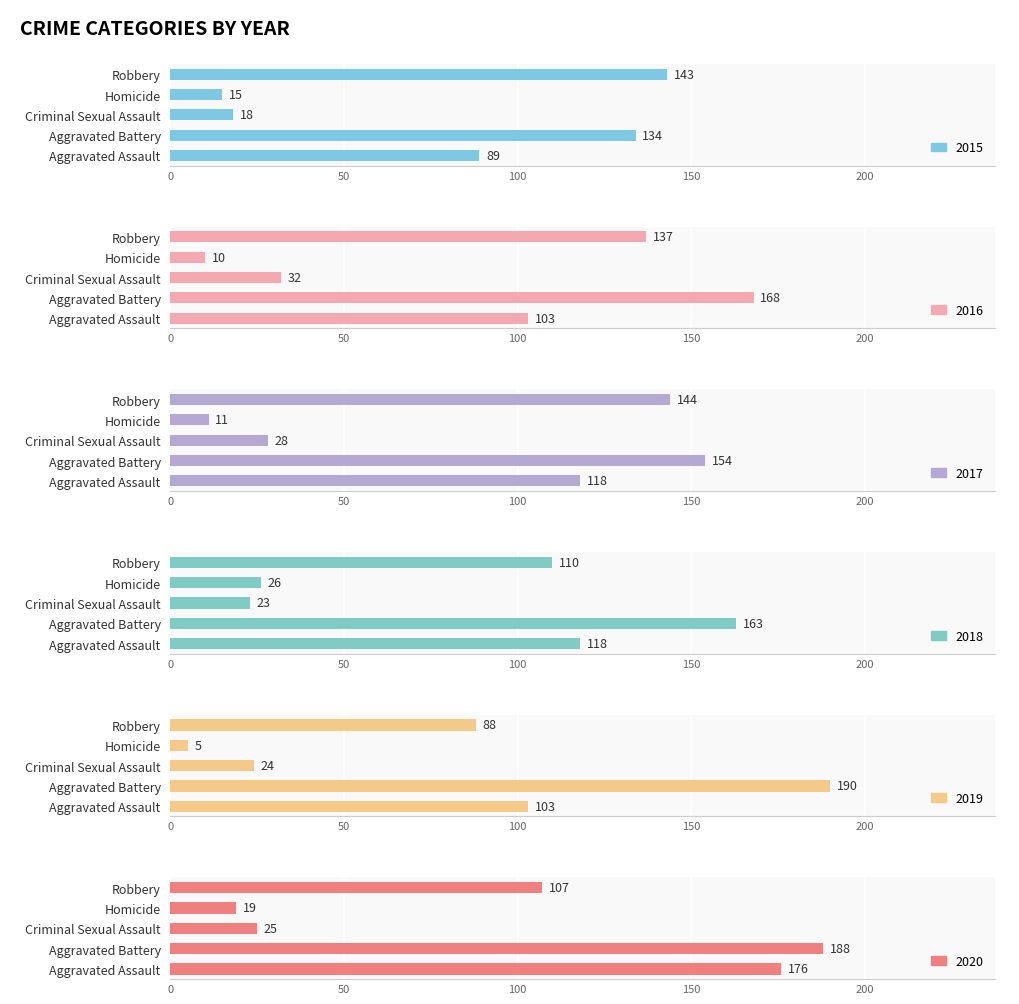

At which label does 2016 first exceed 103?

Aggravated Battery